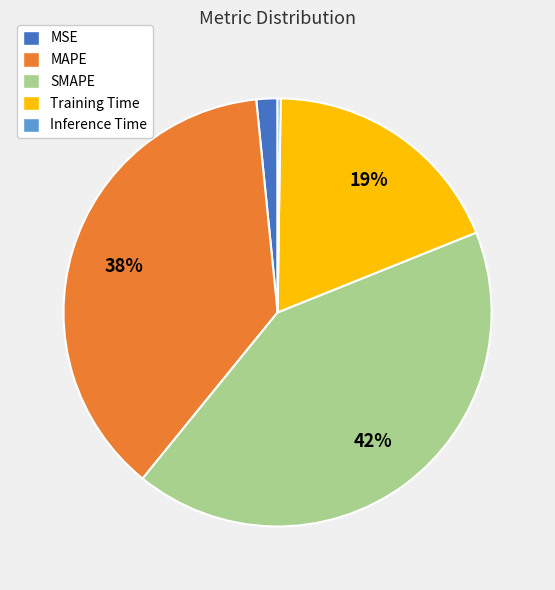

True or false: MSE accounts for 2% of the total.

True